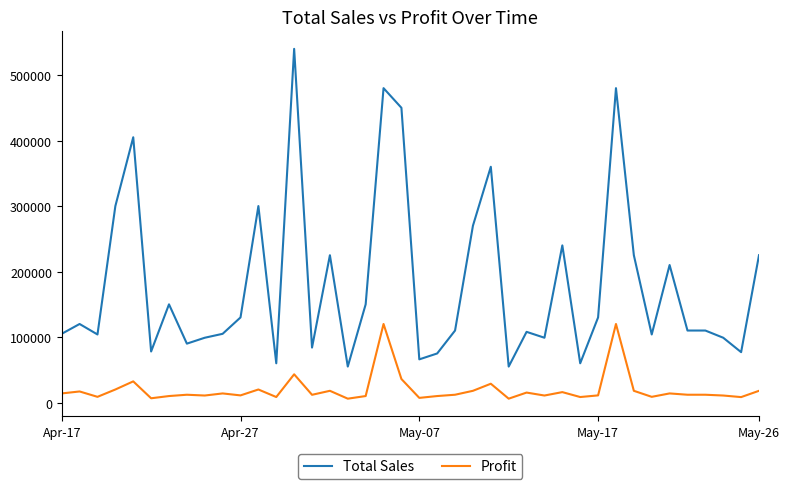

What is the maximum value shown in the chart?

540000